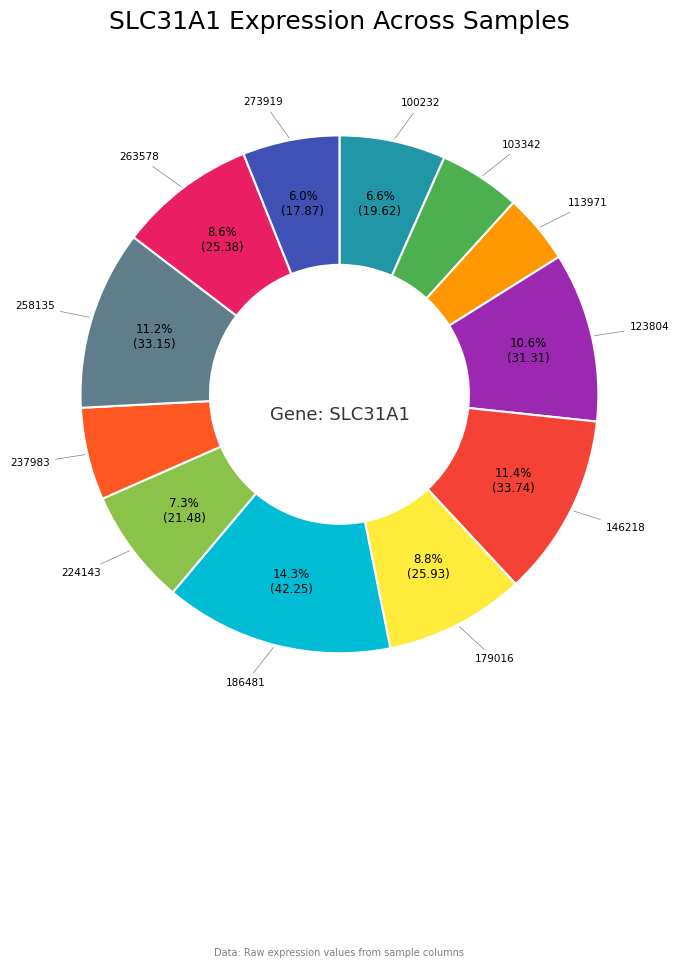

To the nearest percent, what is the difference between the largest and smallest slice percentages?

10%